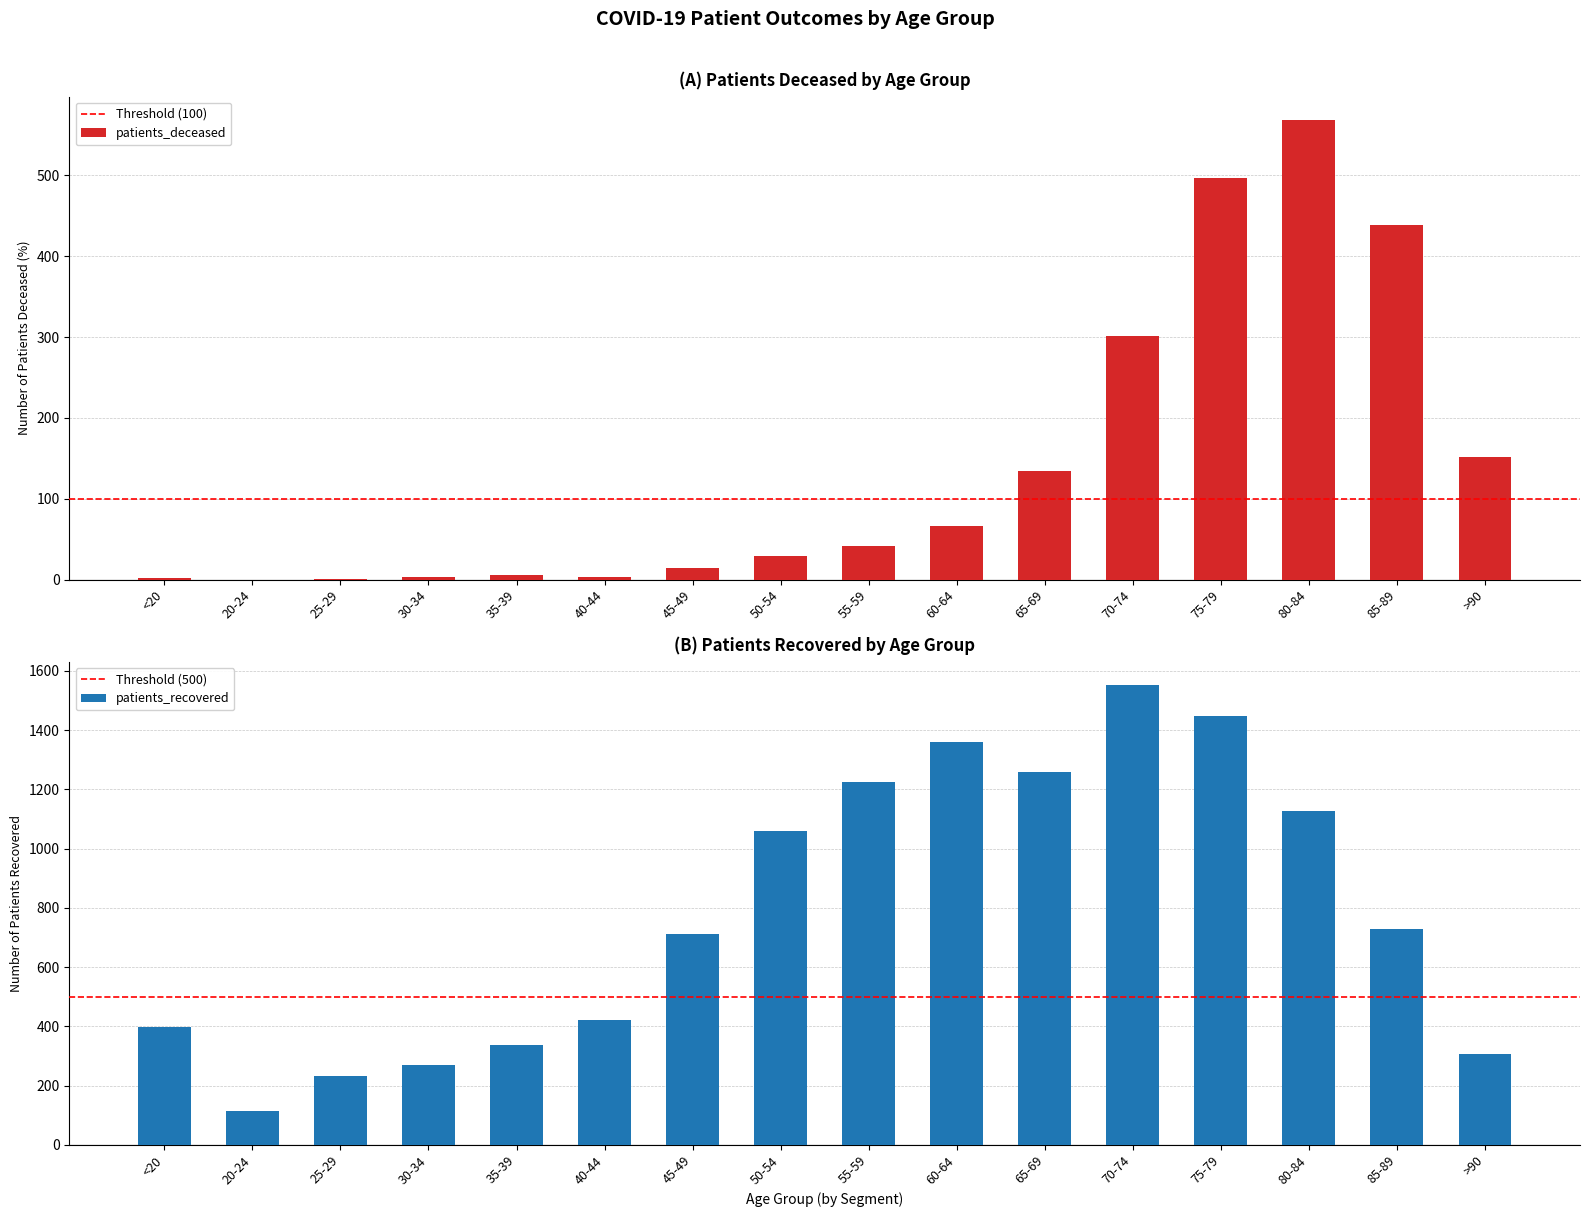

Reading right to left, transcribe all the data shown in this chart.

patients_deceased: >90=151	85-89=439	80-84=569	75-79=497	70-74=301	65-69=134	60-64=66	55-59=41	50-54=29	45-49=14	40-44=3	35-39=5	30-34=3	25-29=1	20-24=0	<20=2
patients_recovered: >90=306	85-89=728	80-84=1126	75-79=1448	70-74=1552	65-69=1260	60-64=1359	55-59=1225	50-54=1058	45-49=712	40-44=420	35-39=337	30-34=270	25-29=233	20-24=115	<20=399